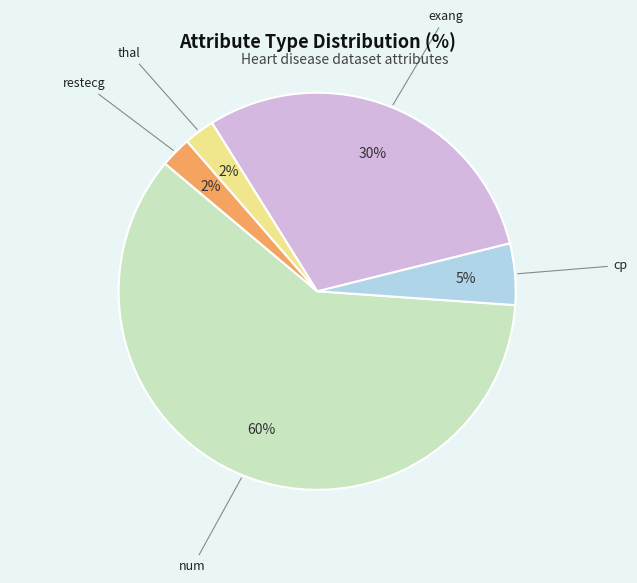

How many slices are in this pie chart?

5